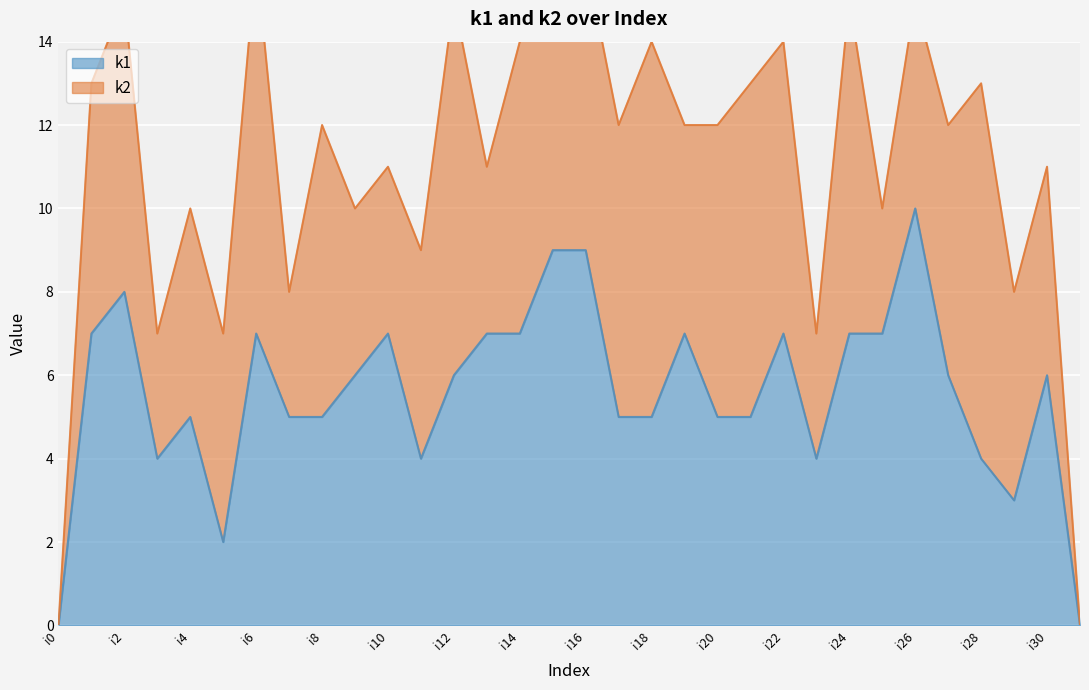

What is the ratio of the value at i16 to the value at i9?

1.5